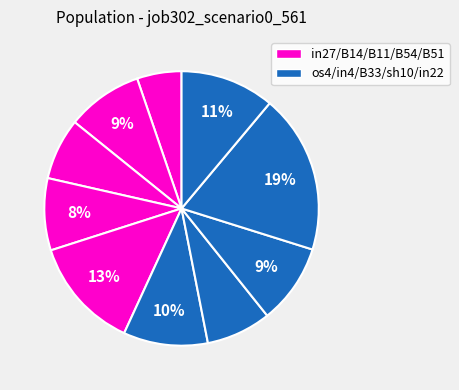

How many segments does this pie chart have?

10